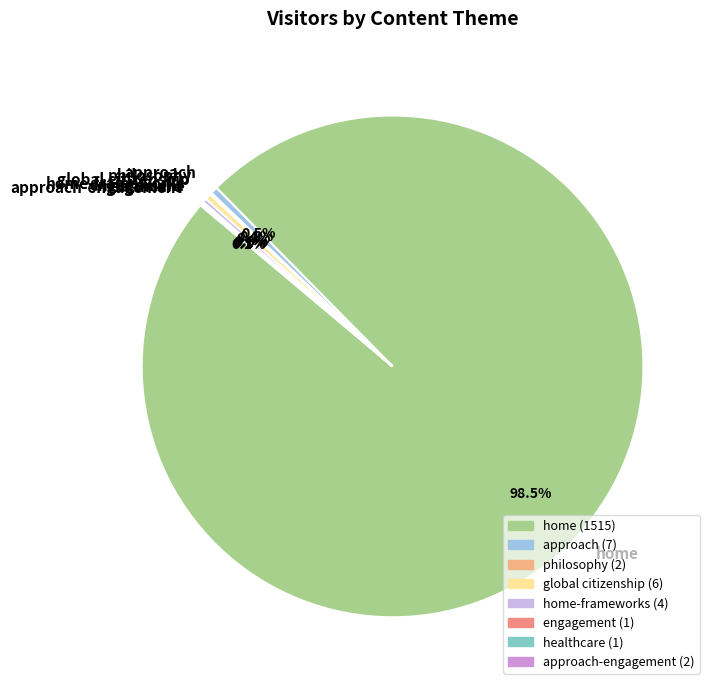

Do approach and home together represent more than half of the pie?

Yes